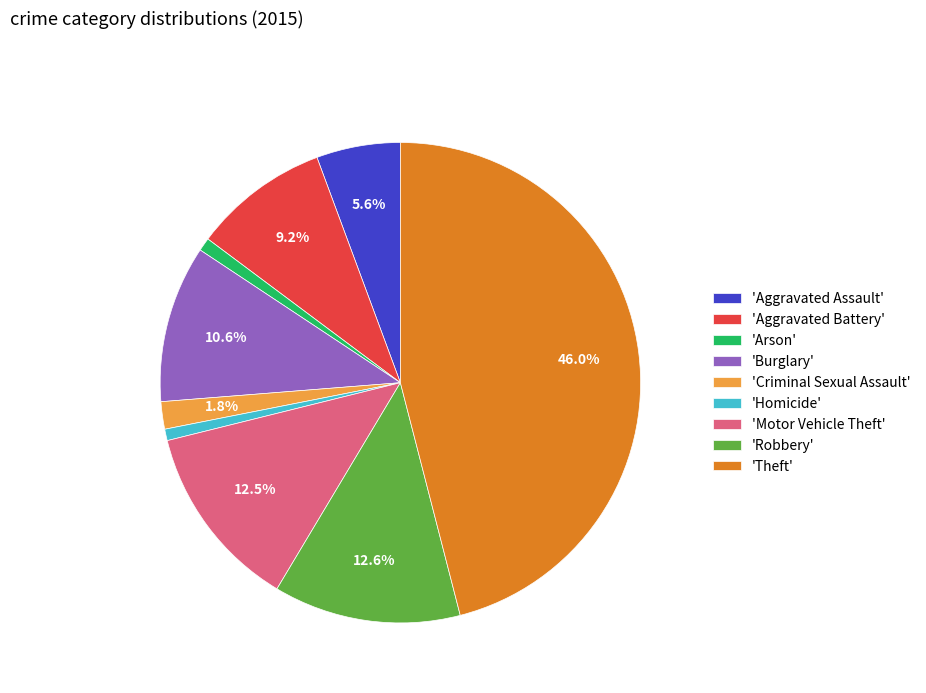

Which has a higher value, 'Motor Vehicle Theft' or 'Aggravated Assault'?

'Motor Vehicle Theft'